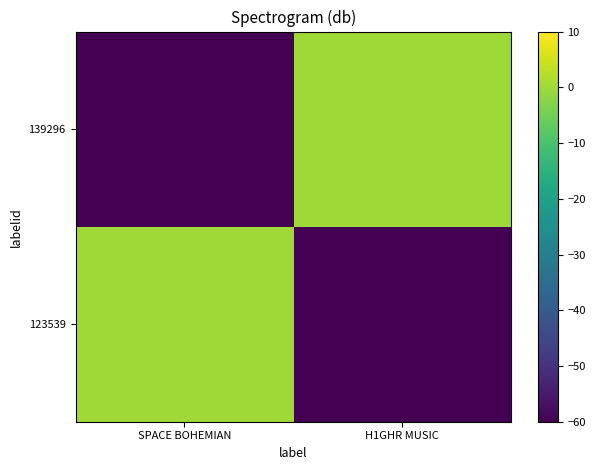

Which series has the largest range (max minus min)?

123539